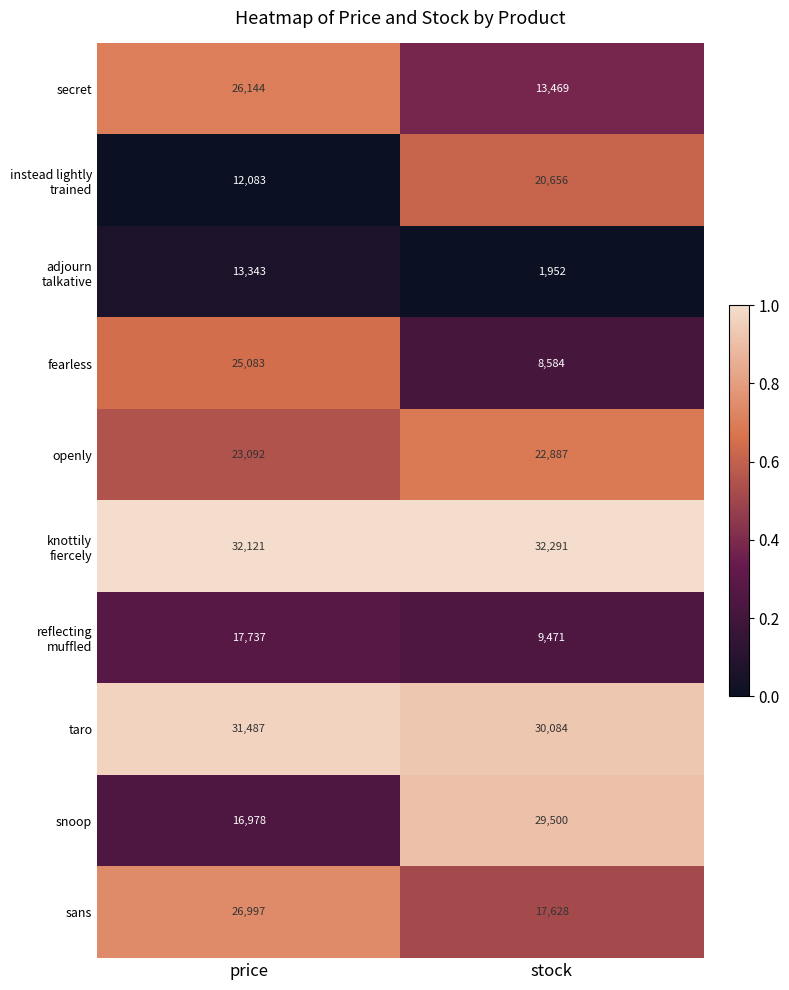

What is the difference between the highest and lowest values at stock?

30339